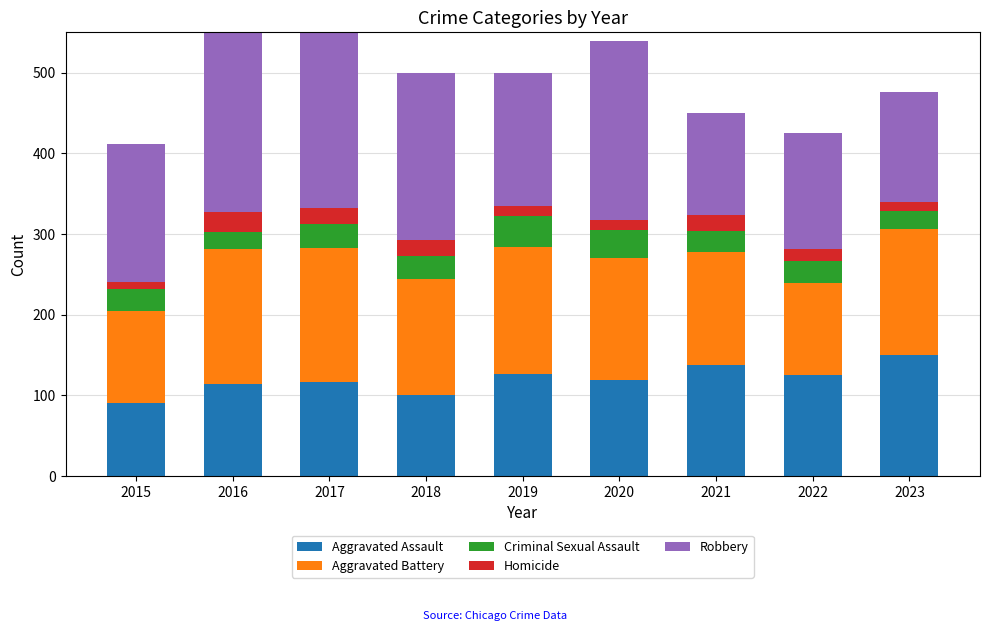

Which category has the highest value in the Criminal Sexual Assault series?

2019